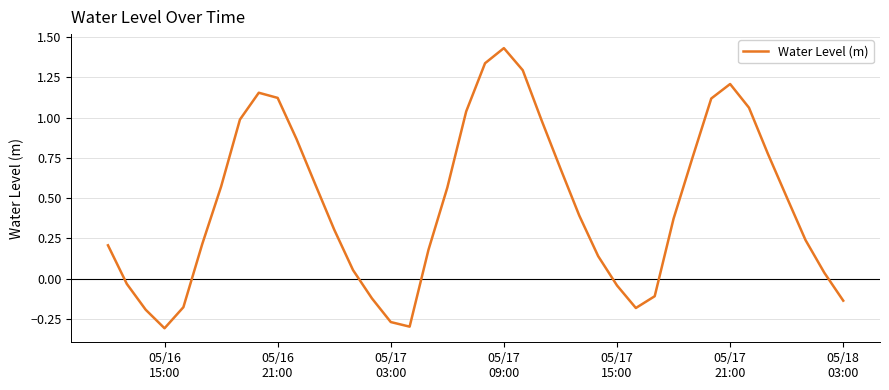

What is the sum of all values?

18.3